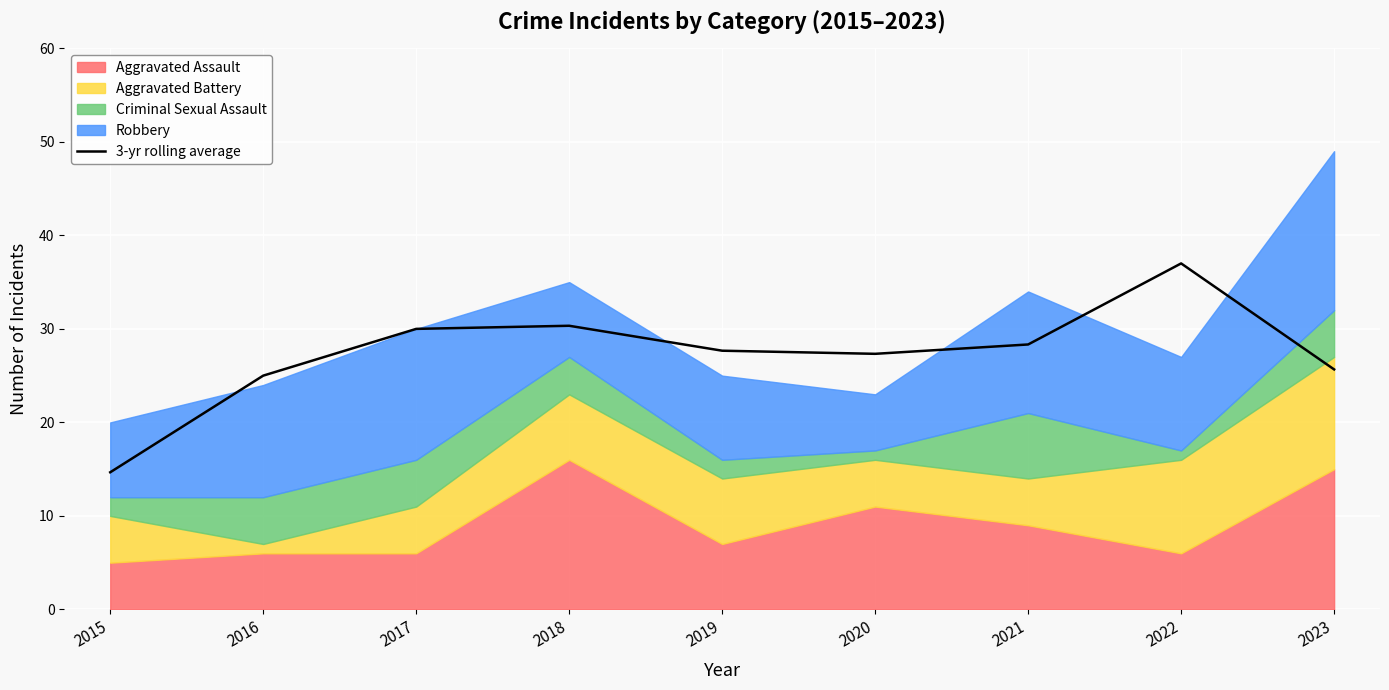

At which label does 3-yr rolling average reach its peak?

2022